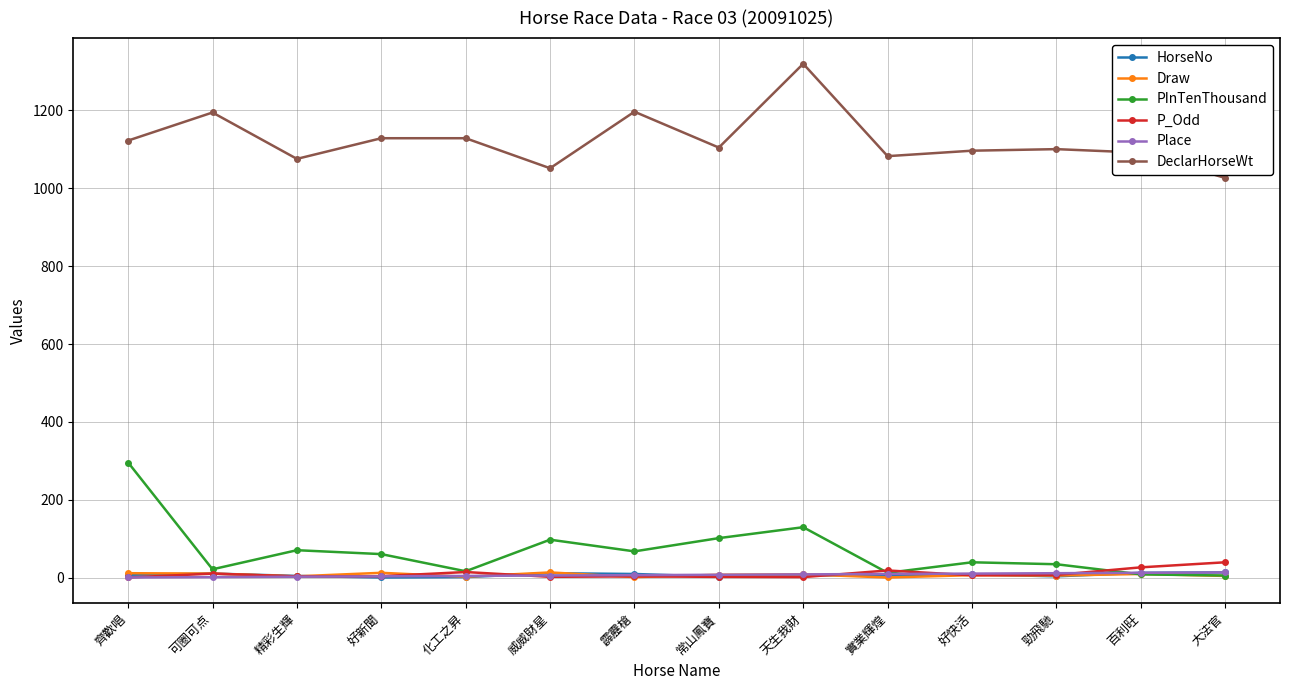

Which series has the largest total across all categories?

DeclarHorseWt